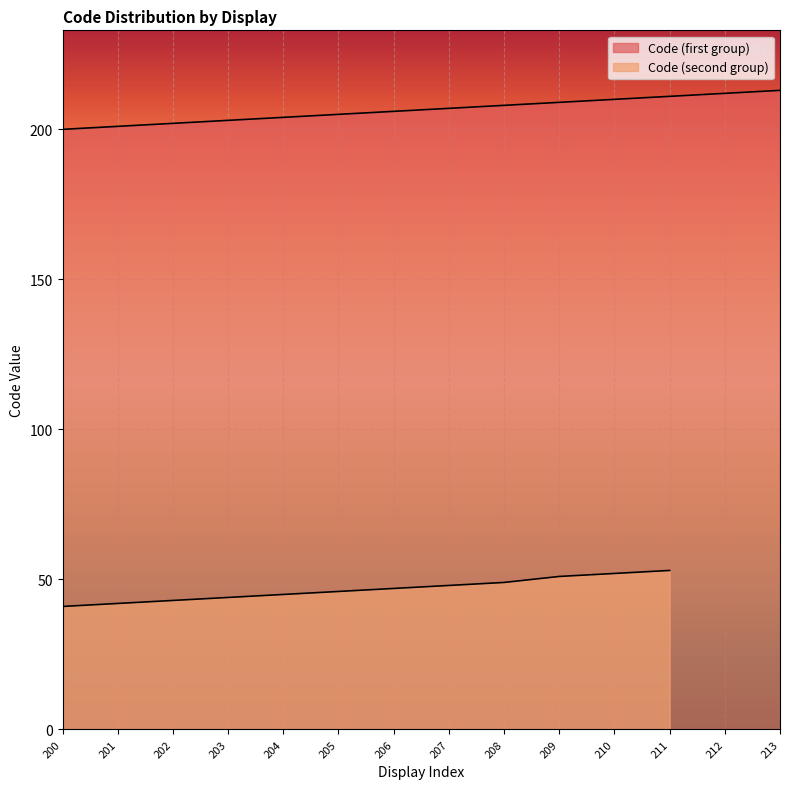

At which label does the data first exceed 207?

208